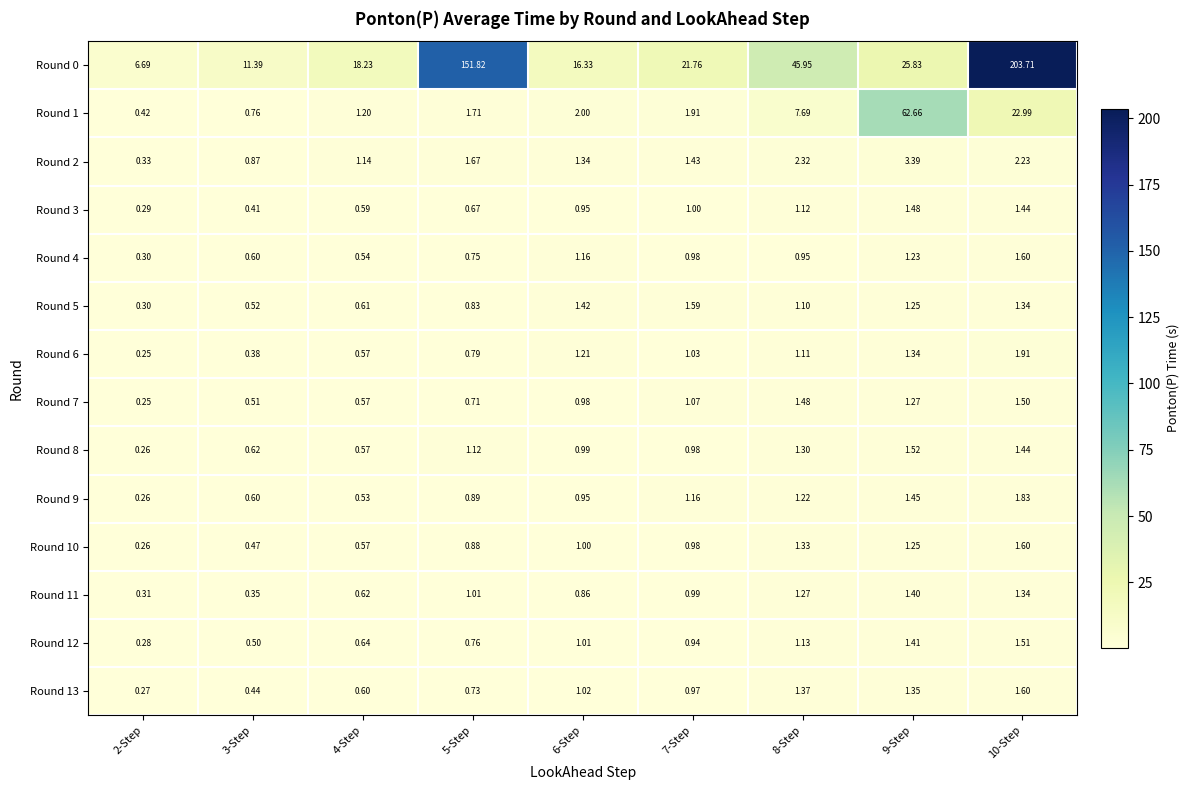

What is the spread (max minus min) of values at 8-Step?

45.0